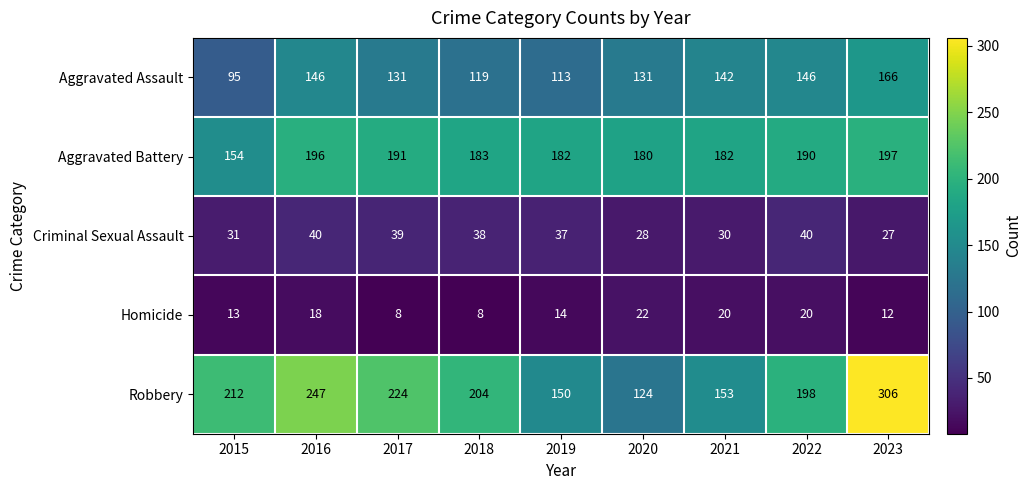

How many series are shown in this chart?

5